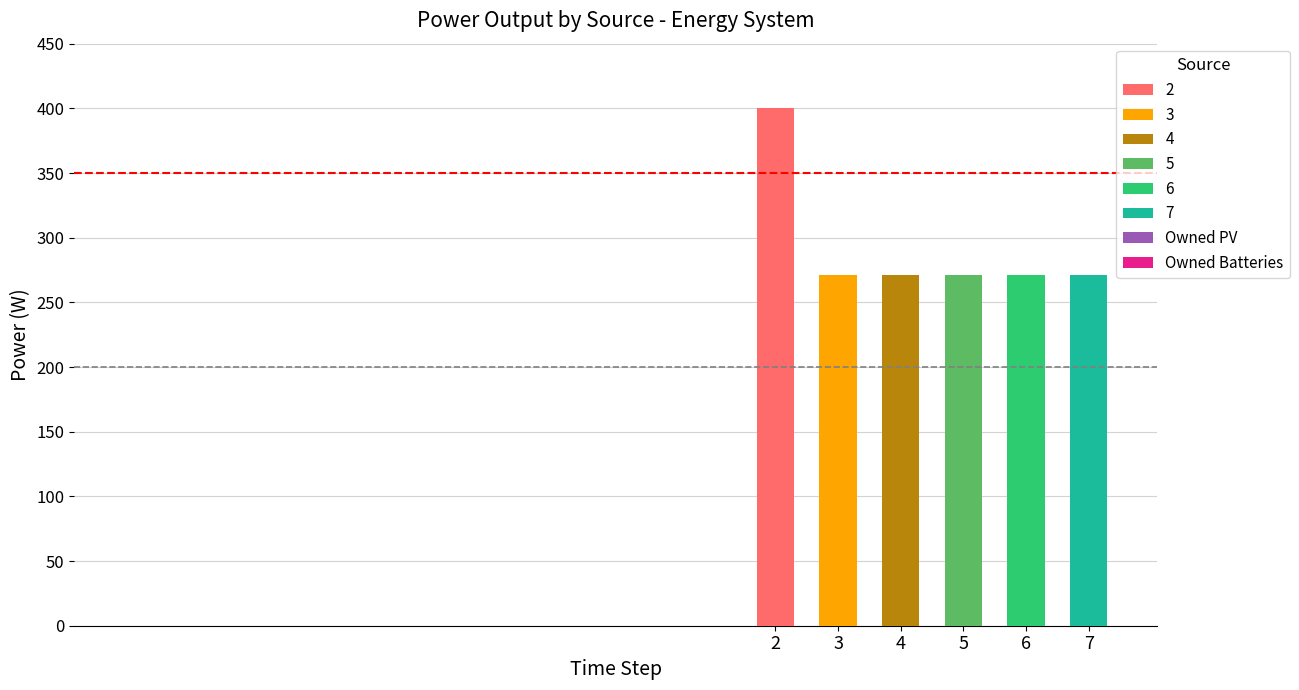

Reading left to right, what are all the values shown in this chart?

Diesel Generator: 400	271	271	271	271	271
Owned PV: 0	0	0	0	0	0
Owned Batteries: 0	0	0	0	0	0